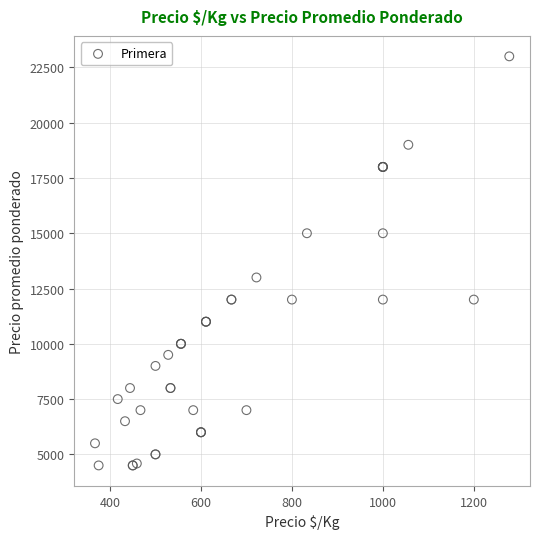

What Y value in the scatter plot is closest to 13750?

13000